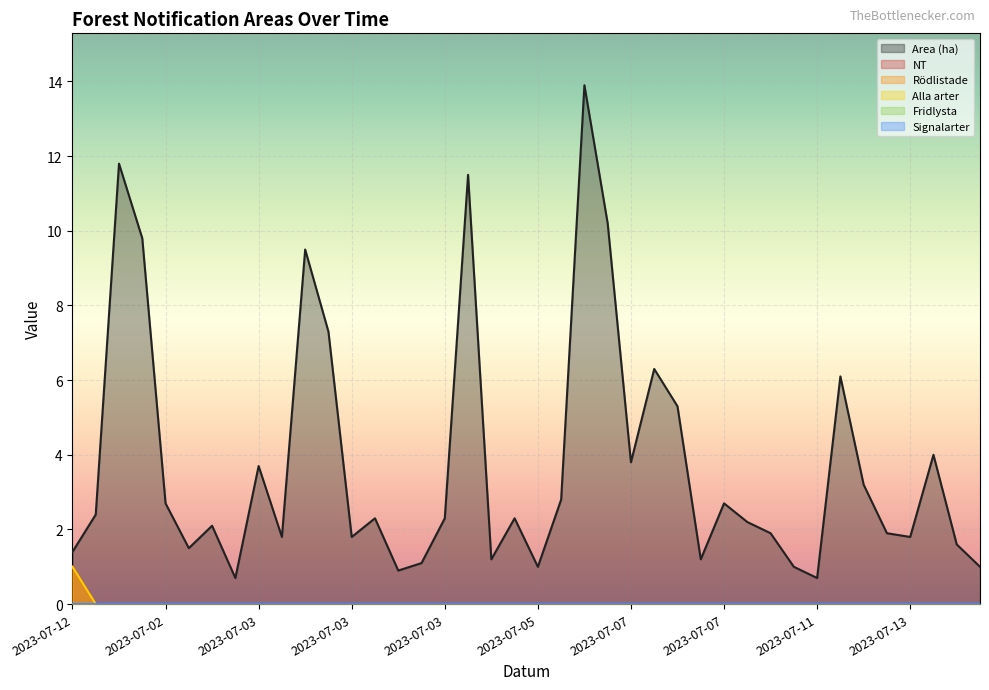

What is the total value across all series at 2023-07-03?

1.5